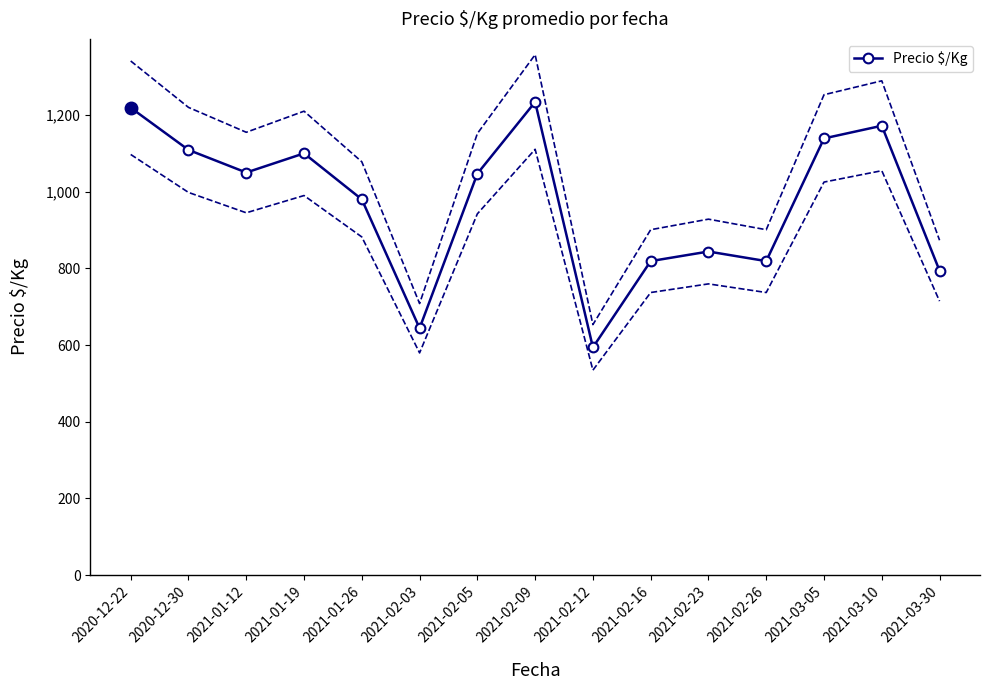

Rank the categories by value from highest to lowest.

2021-02-09, 2020-12-22, 2021-03-10, 2021-03-05, 2020-12-30, 2021-01-19, 2021-01-12, 2021-02-05, 2021-01-26, 2021-02-23, 2021-02-16, 2021-02-26, 2021-03-30, 2021-02-03, 2021-02-12